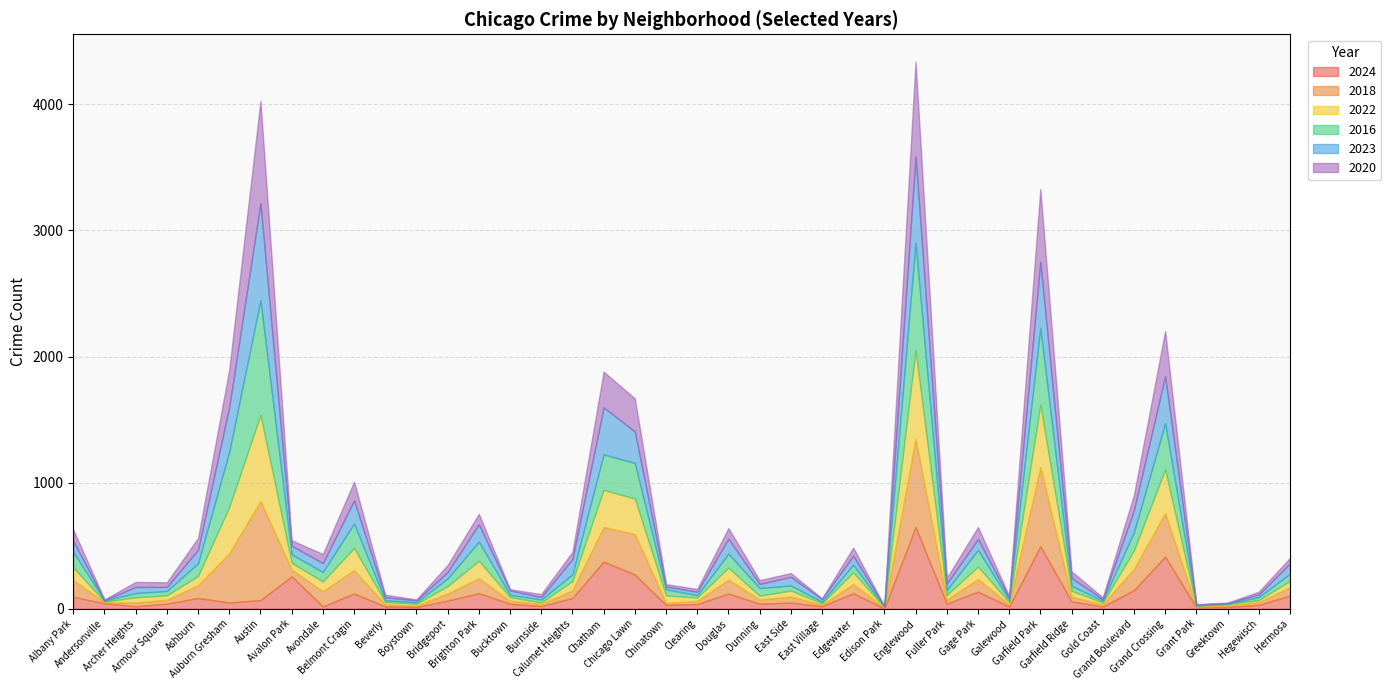

How many data points in 2020 are less than 45?

20